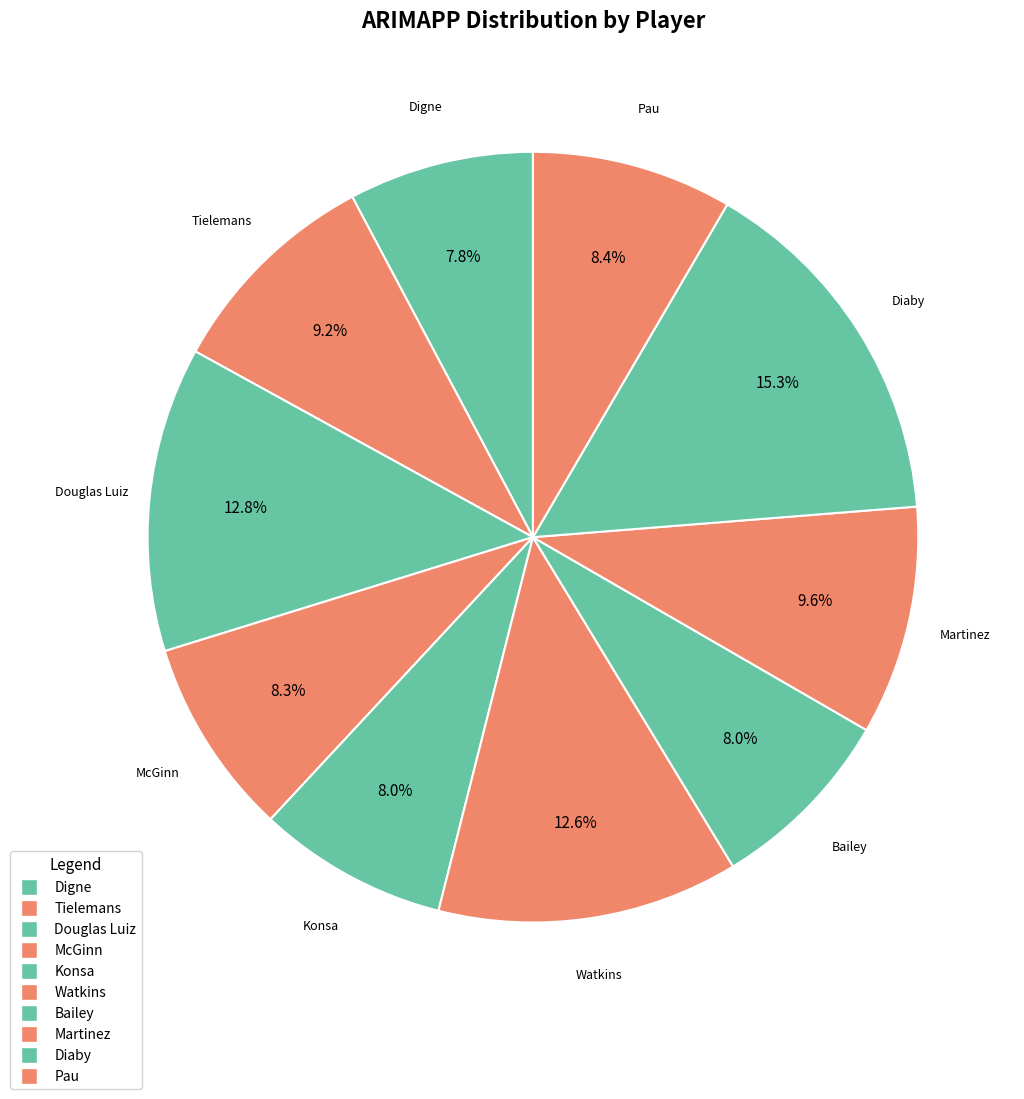

Count the number of slices in the pie.

10